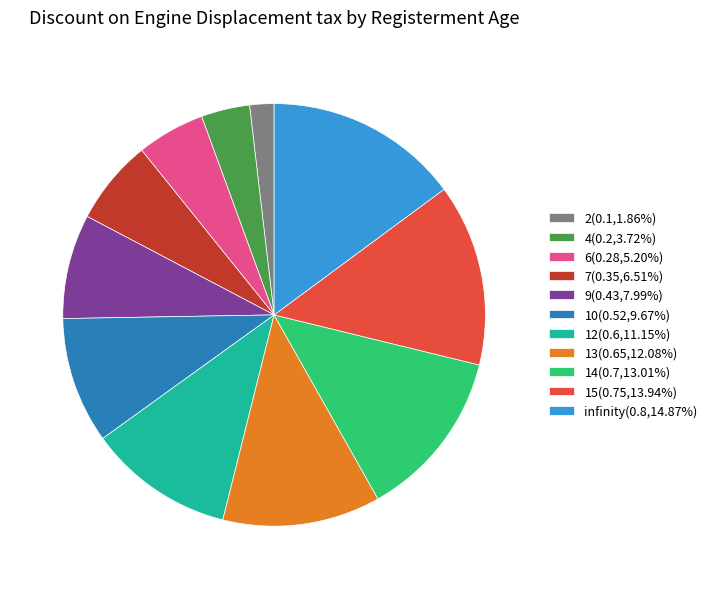

Is there a majority slice in this chart?

No